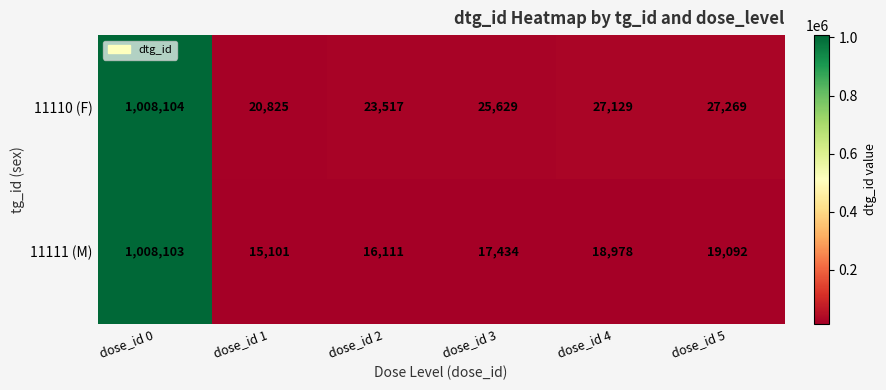

True or false: 11110 (F) has a value of 38570 at dose_id 5.

False